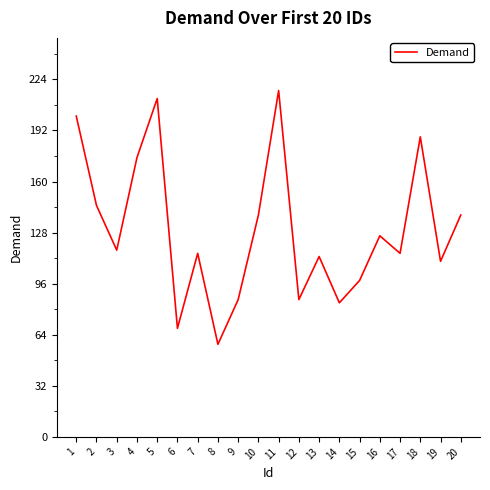

True or false: the data shows 98 at 15.

True